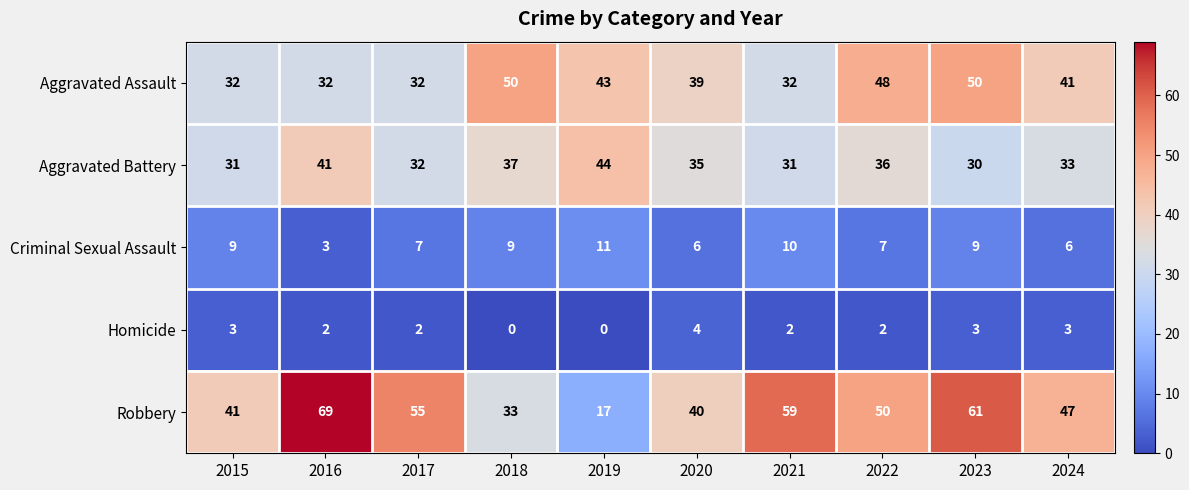

What is the minimum value for Aggravated Assault?

32